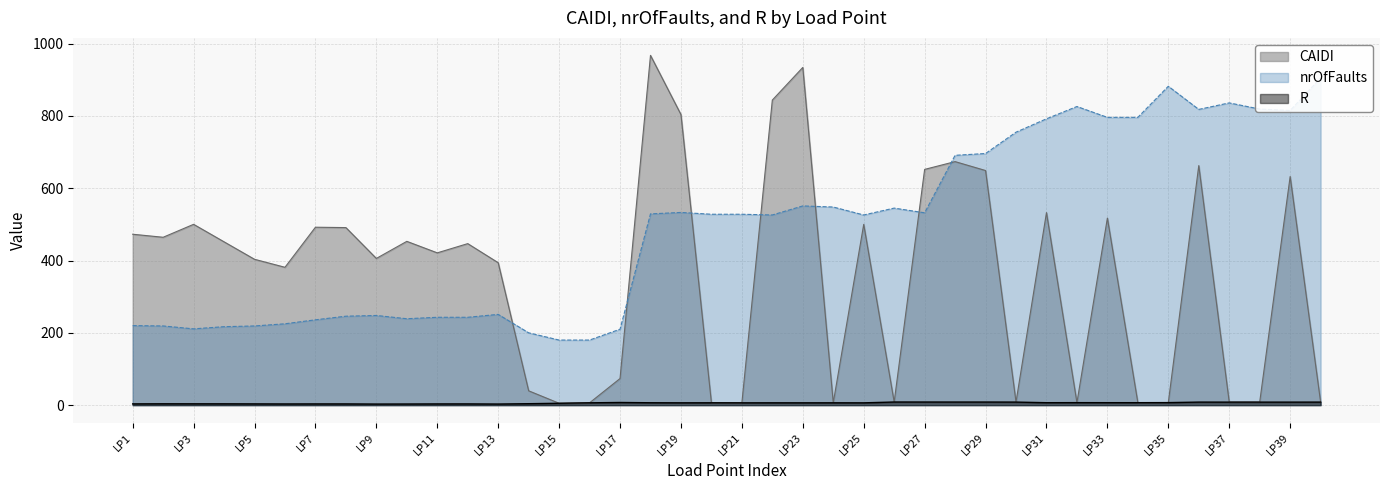

Is it true that R equals 1.7 at LP5?

False